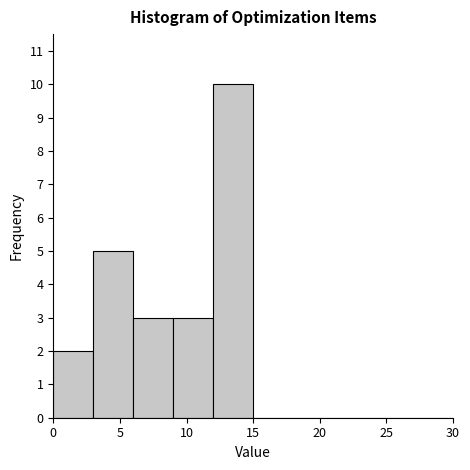

Reading left to right, transcribe this chart: for each bar, give the range it covers on the x-axis and its height. The values are not printed on the chart, so give them approximately, as read against the axis.

0 to 3: 2
3 to 6: 5
6 to 9: 3
9 to 12: 3
12 to 15: 10
15 to 18: 0
18 to 21: 0
21 to 24: 0
24 to 27: 0
27 to 30: 0